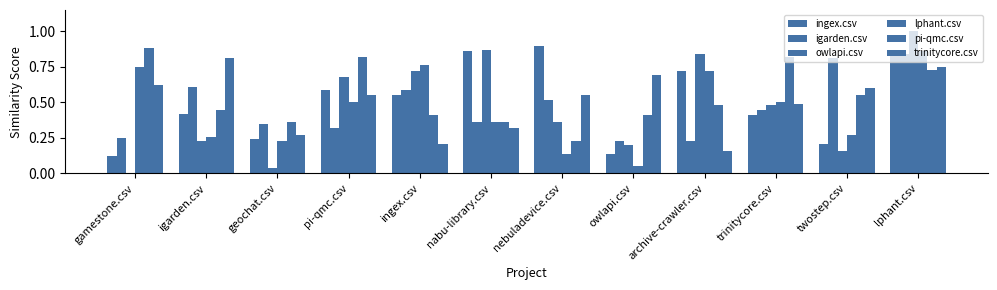

Is the value of trinitycore.csv at owlapi.csv greater than the value of igarden.csv at ingex.csv?

Yes